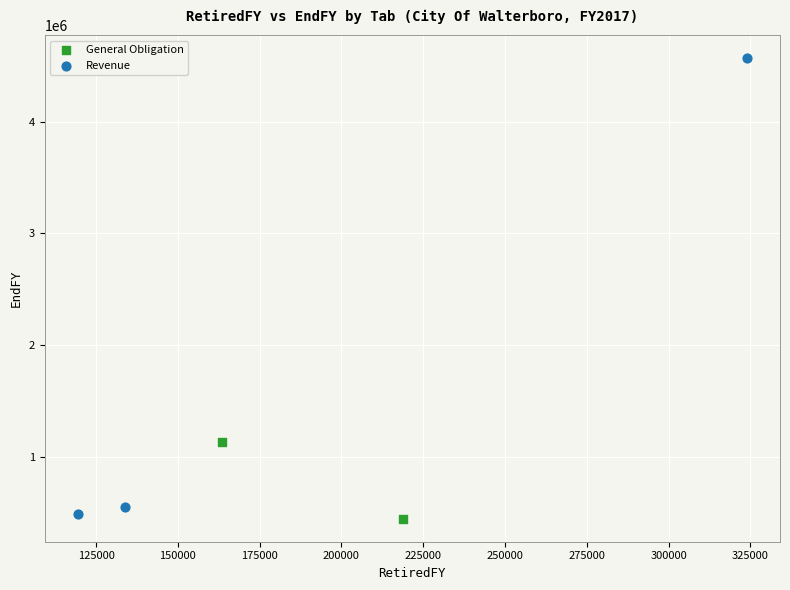

What are all the series names shown in the legend?

General Obligation, Revenue